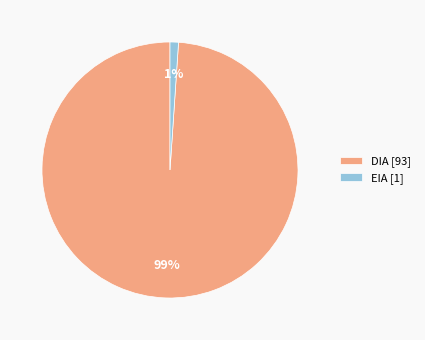

Between DIA [93] and EIA [1], which is larger?

DIA [93]